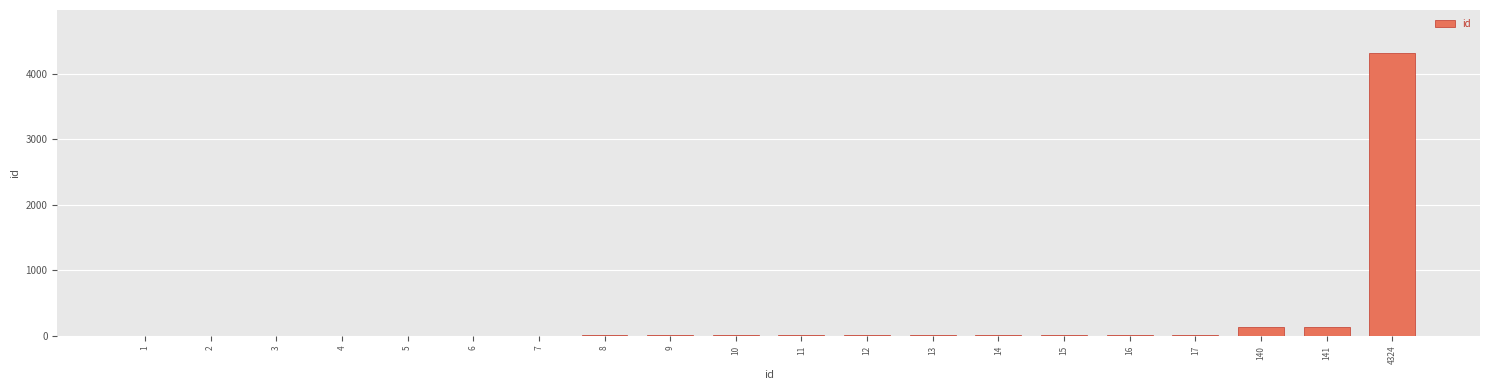

The chart shows a value of 141 at 141. True or false?

True